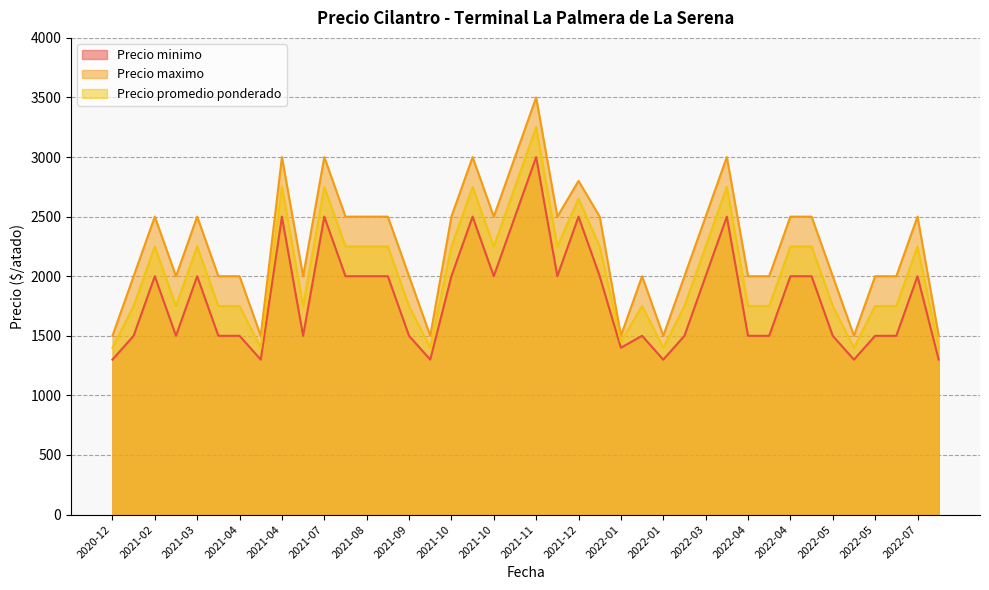

Rank the series by their average value, from lowest to highest.

Precio minimo, Precio promedio ponderado, Precio maximo